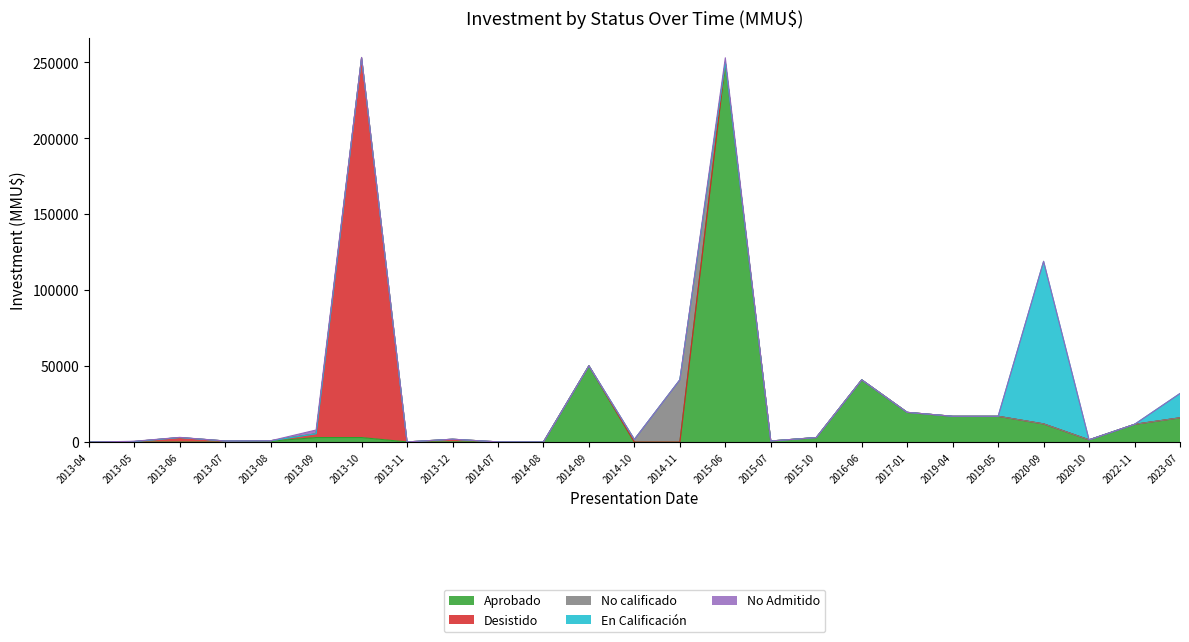

What is the sum of all No calificado values?

42750